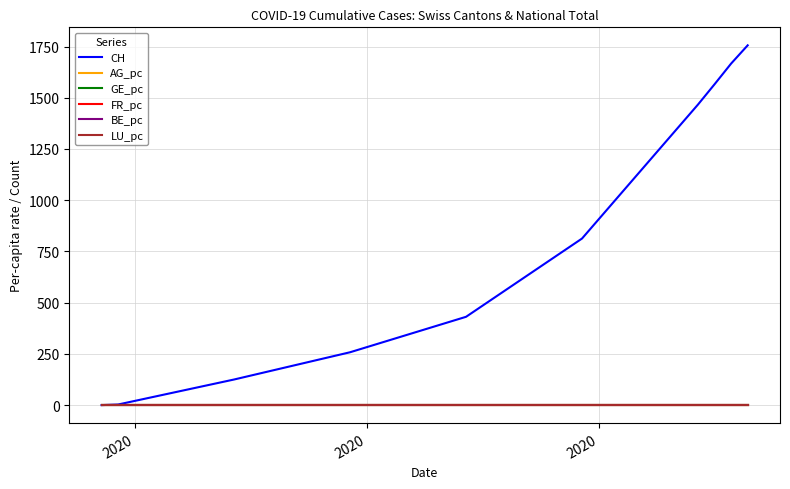

What is the maximum value shown in the chart?

1756.0